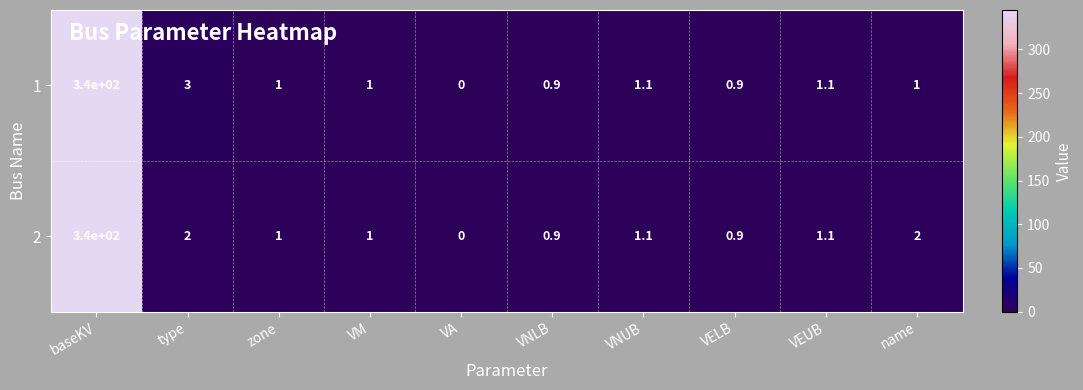

What is the maximum value shown in the chart?

340.0